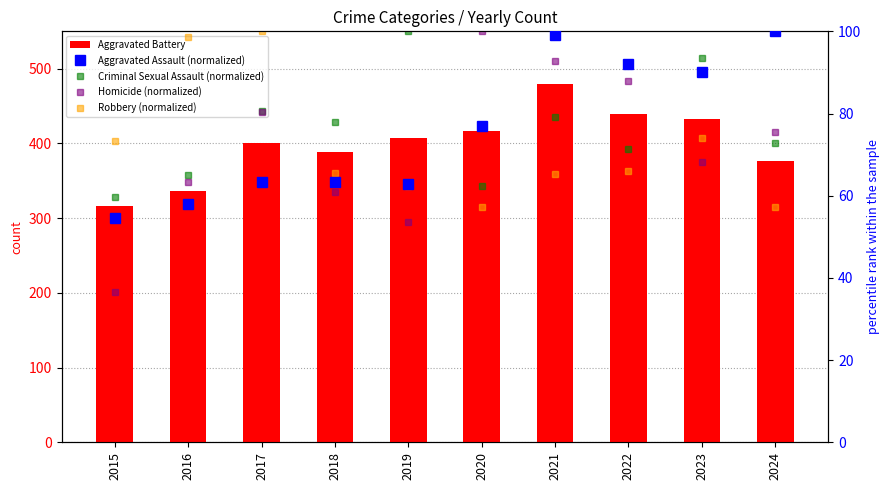

What is the value of the Aggravated Battery bar at the 6th from the left?

416.0